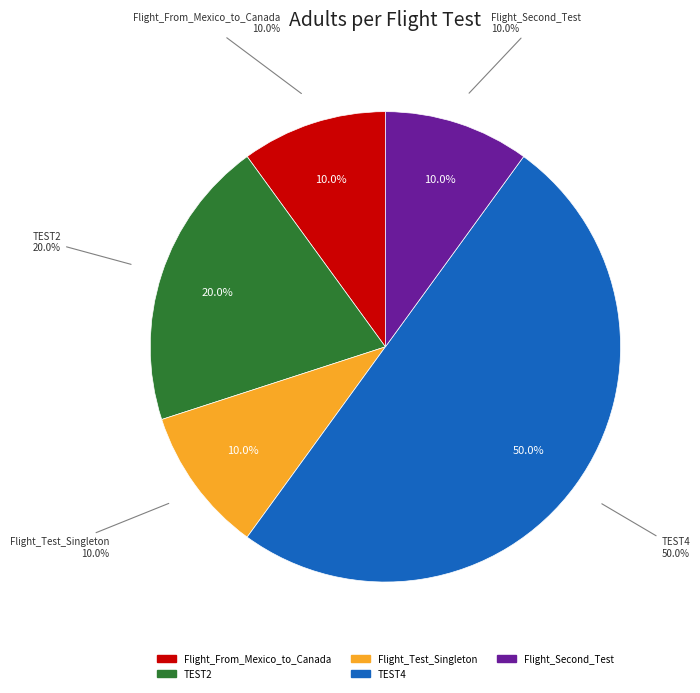

What portion of the pie excludes Flight_From_Mexico_to_Canada?

90.0%